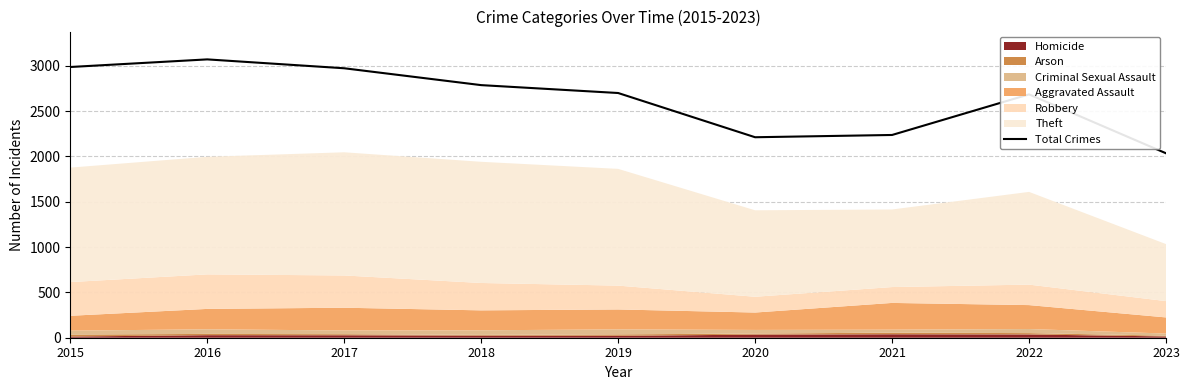

What is the value of the 5th point from the left?

2700